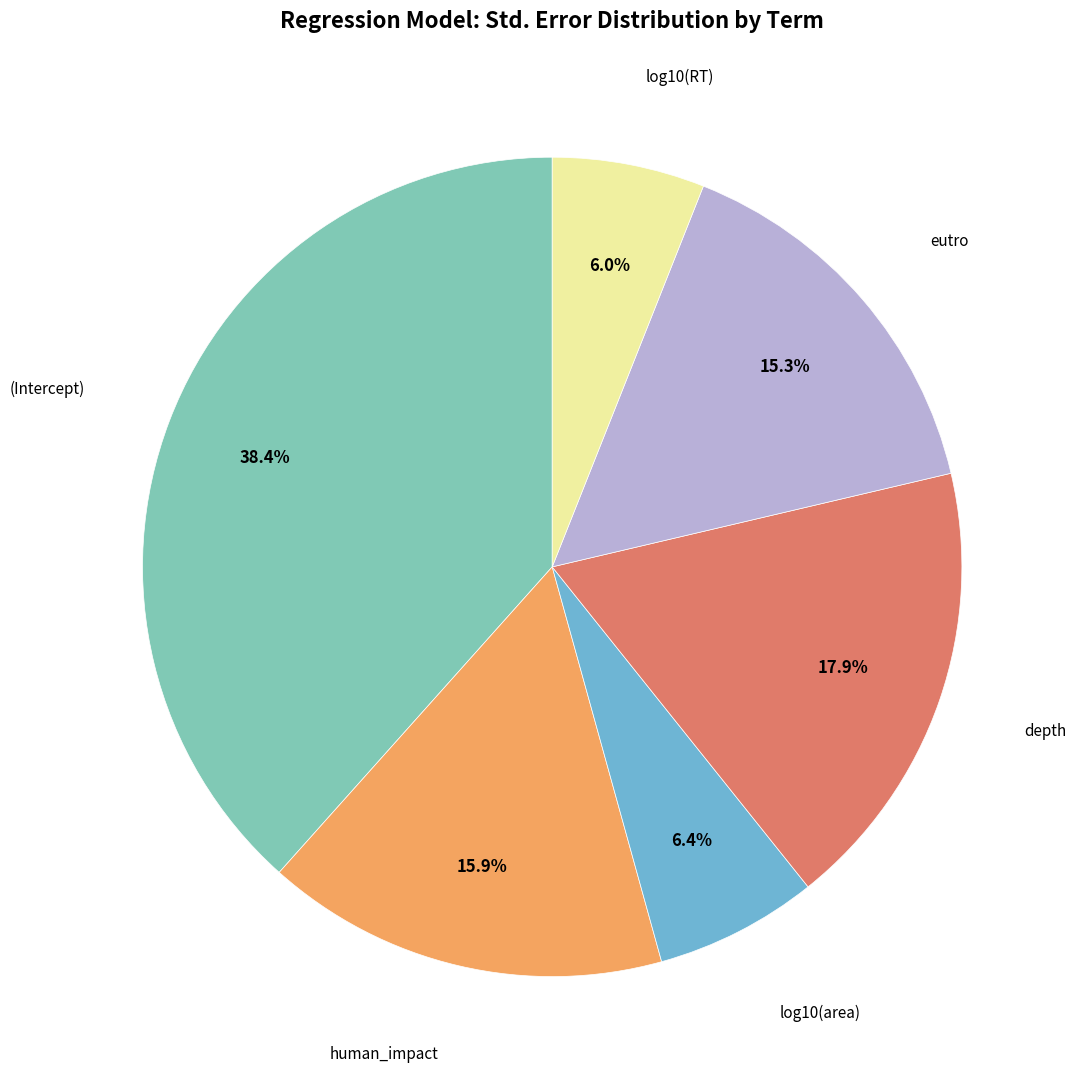

To the nearest percent, what is the difference between the largest and smallest slice percentages?

32%